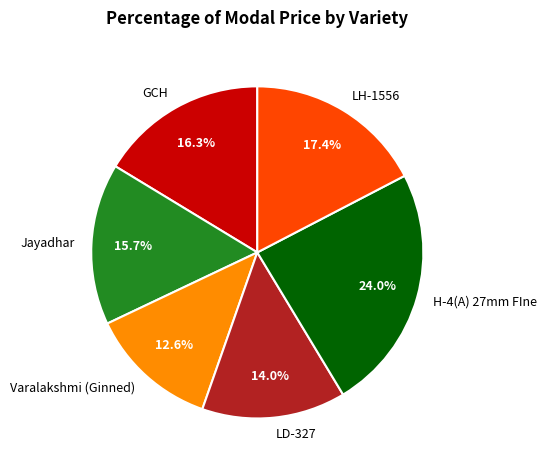

Is LH-1556 the majority of the pie?

No